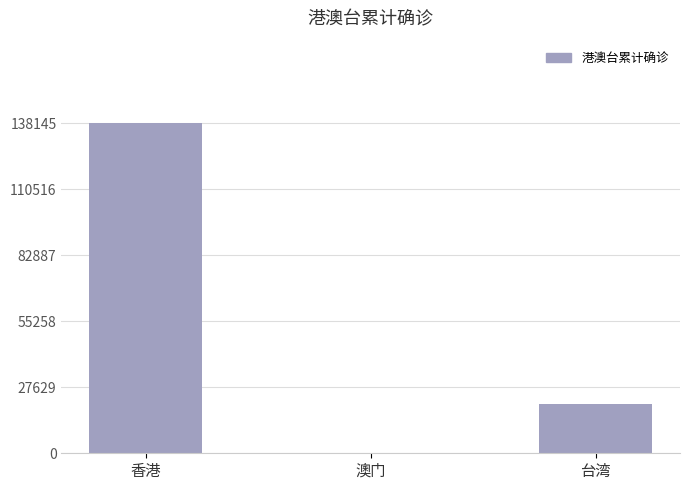

Reading left to right, transcribe all the data shown in this chart.

138145	82	20653